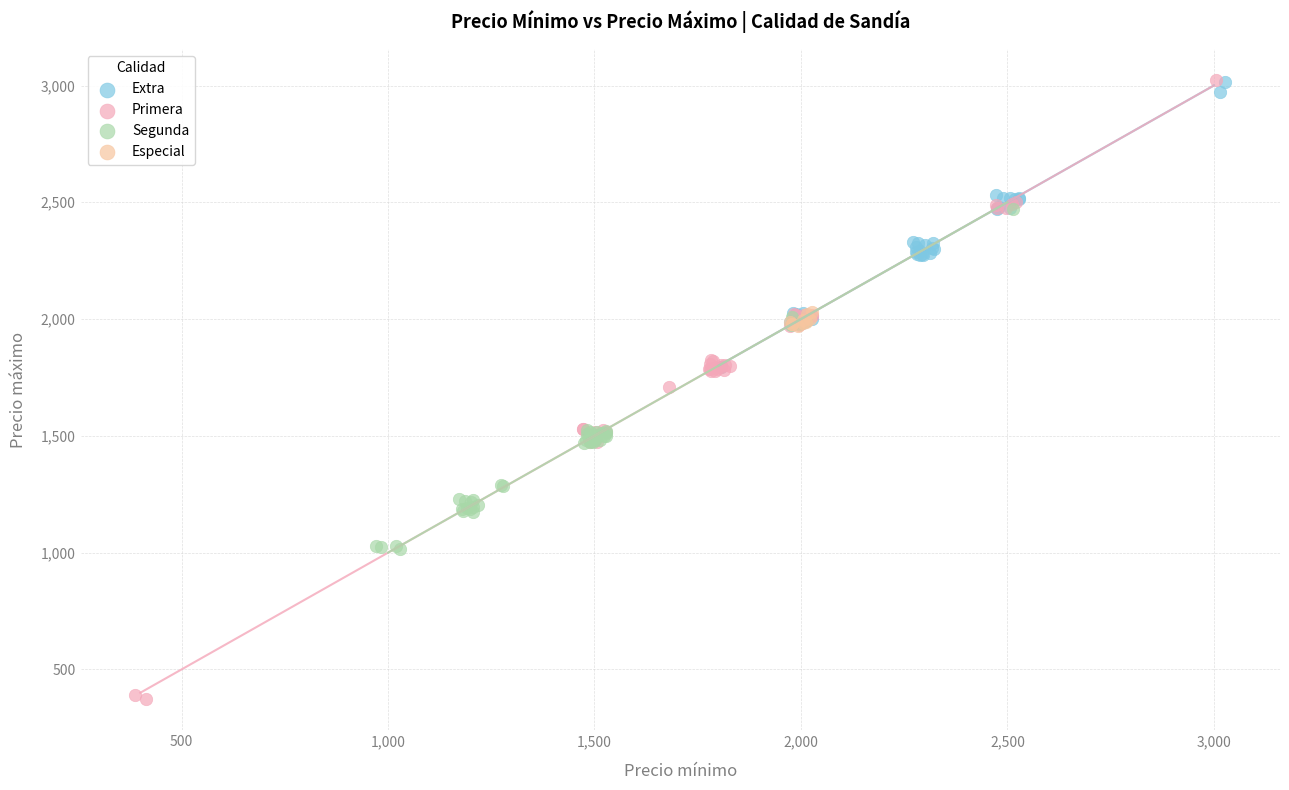

What are all the series names shown in the legend?

Extra, Primera, Segunda, Especial